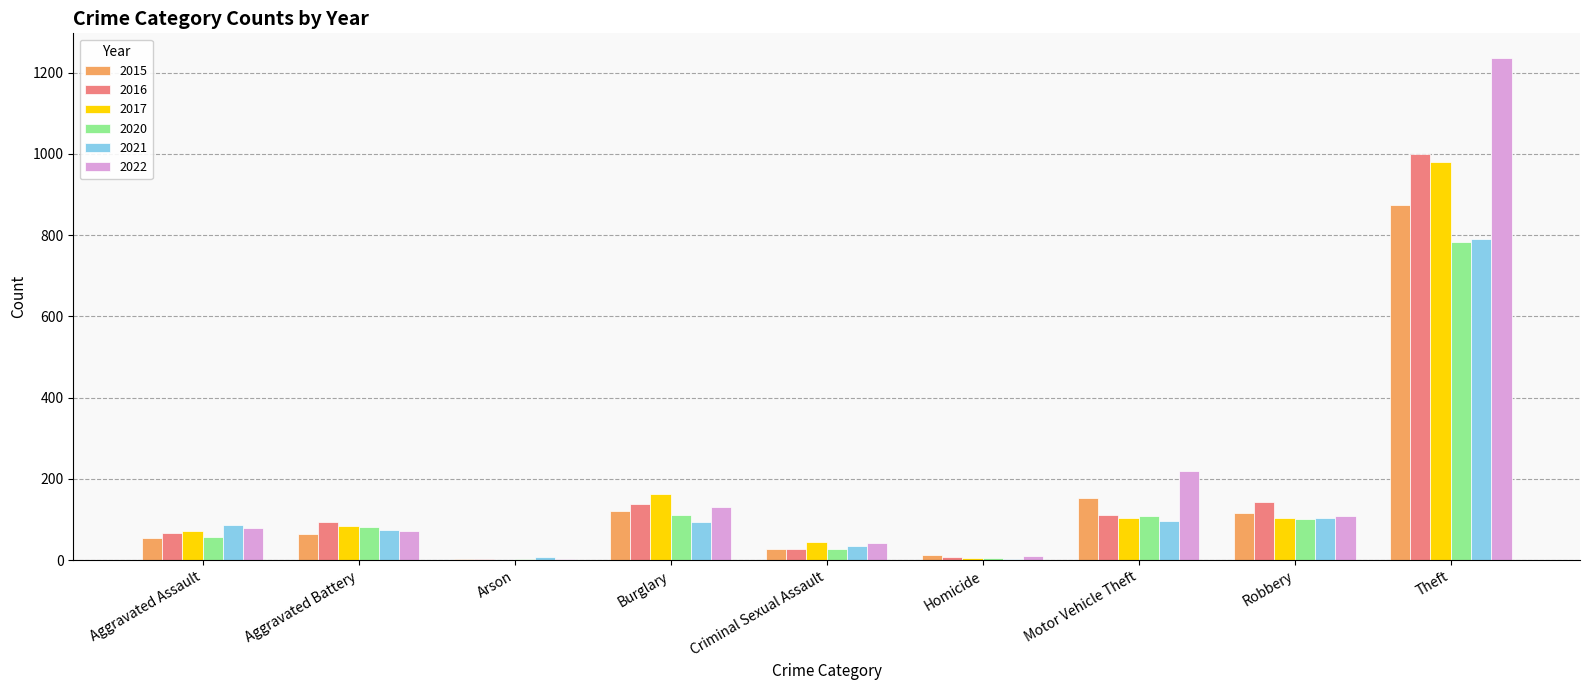

True or false: 2015 has a value of 1182 at Theft.

False